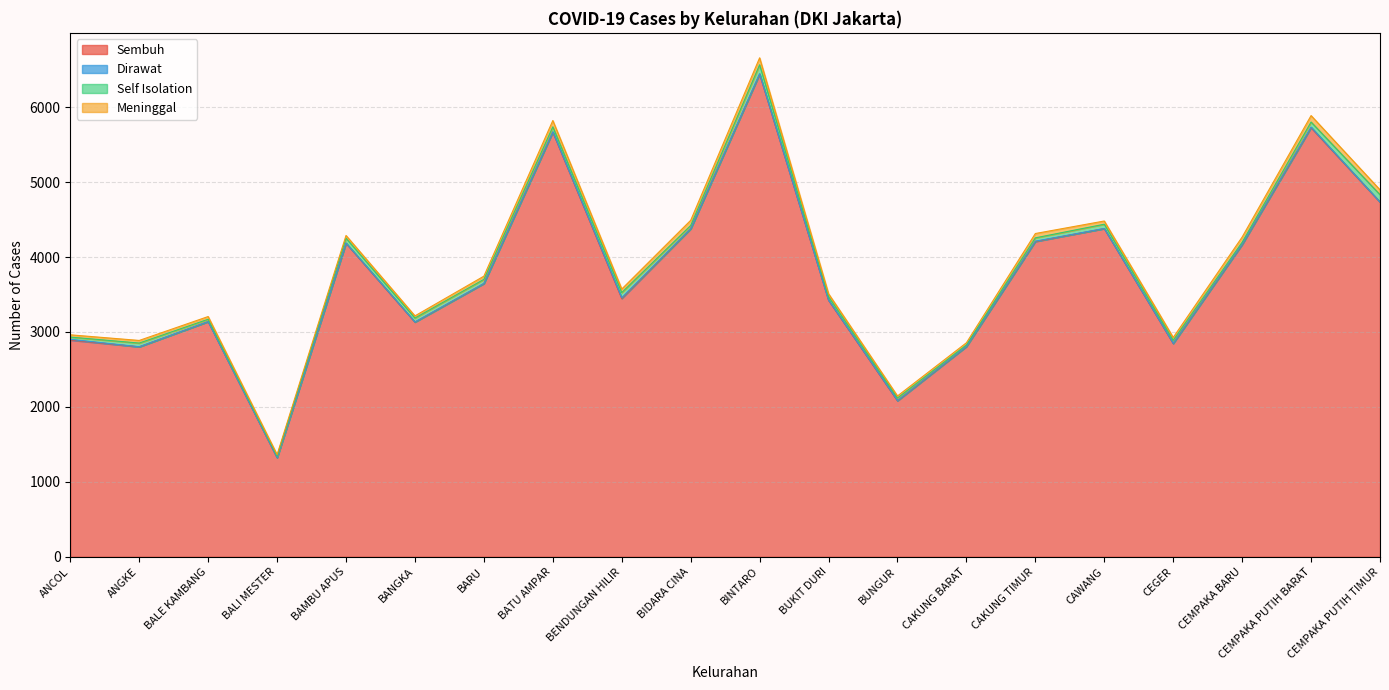

Is it true that Dirawat equals 7 at CEMPAKA BARU?

False